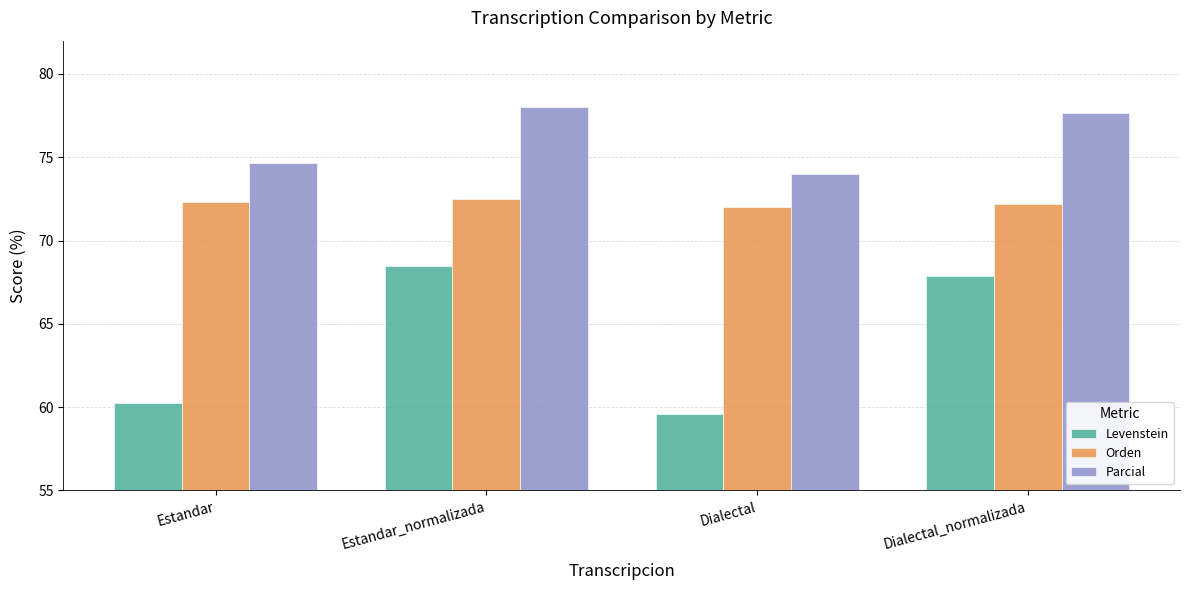

What value does the Orden series have at Dialectal?

72.0